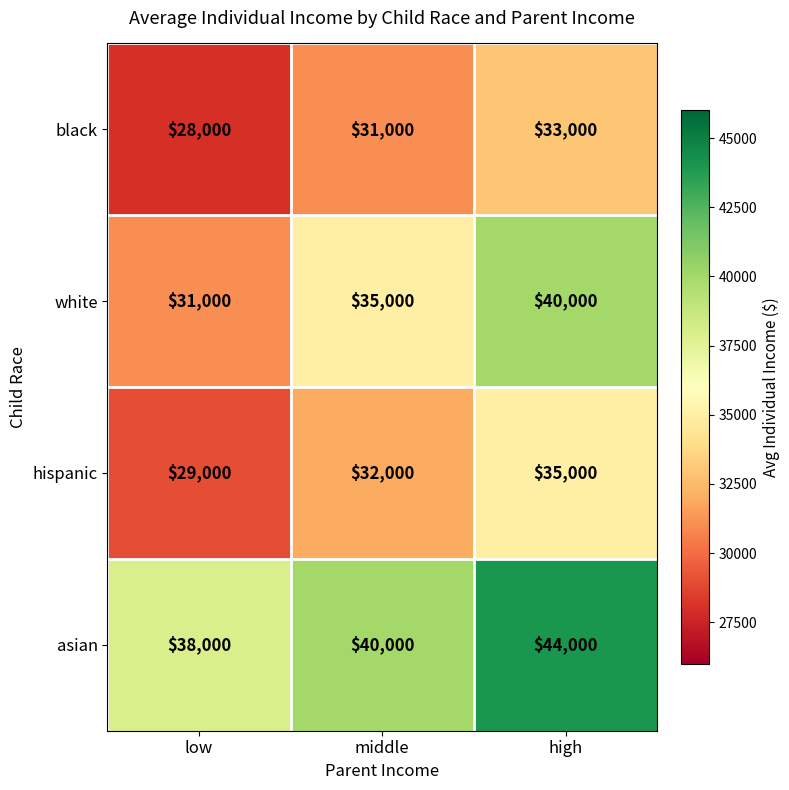

Which series has the largest range (max minus min)?

white